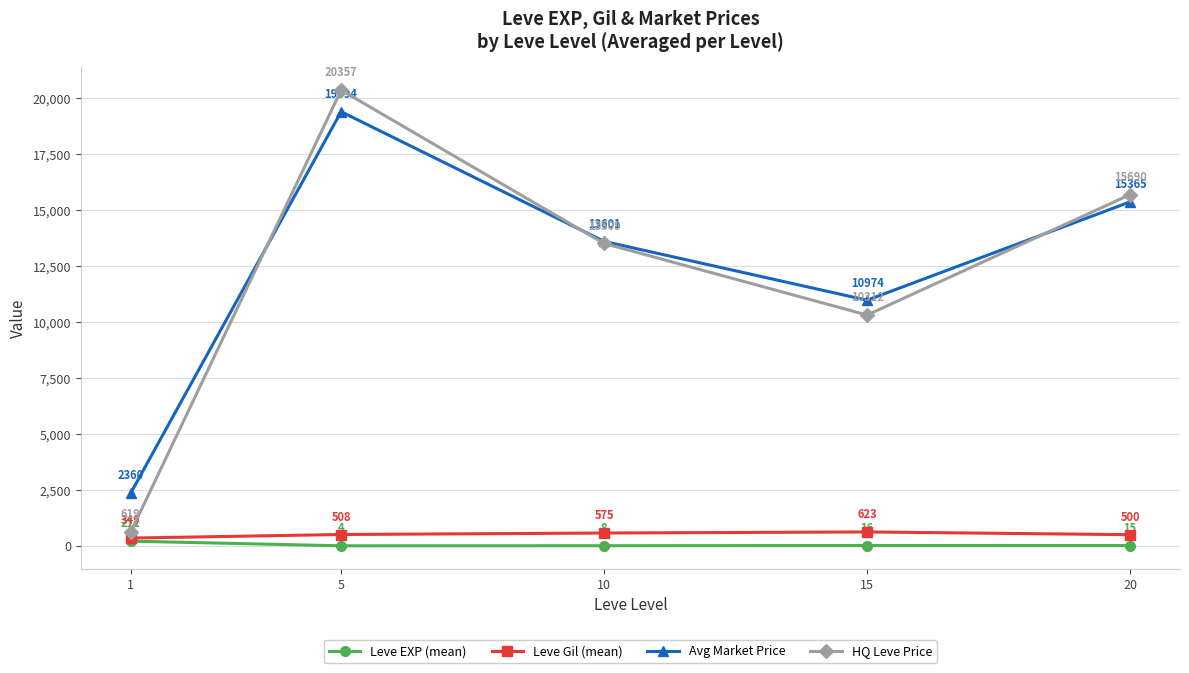

Which category has the highest value in the Leve EXP (mean) series?

1